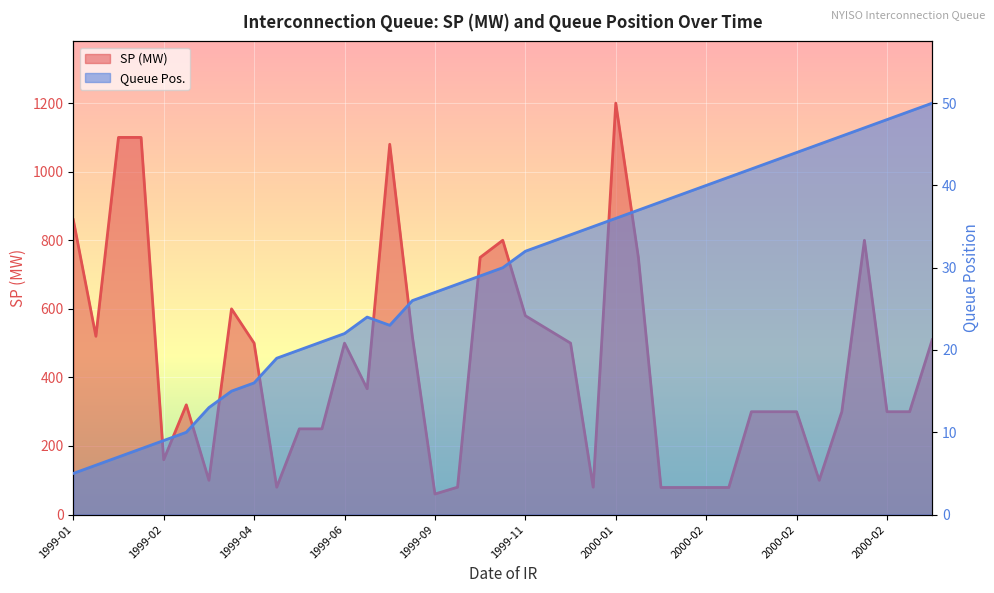

Which category has the lowest value in the SP (MW) series?

1999-09